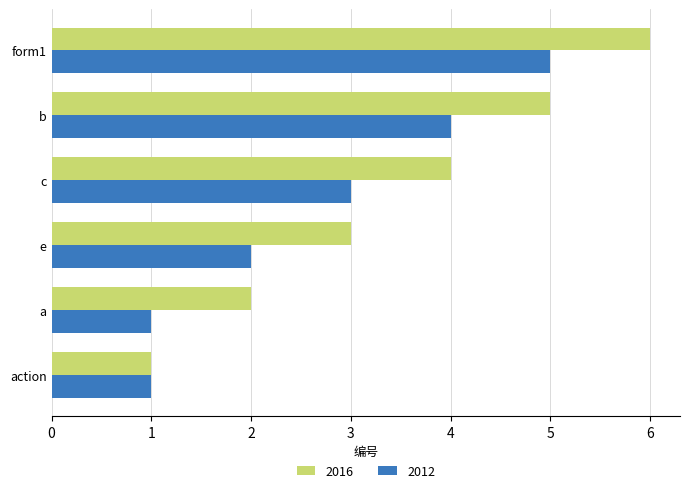

What is the maximum value shown in the chart?

6